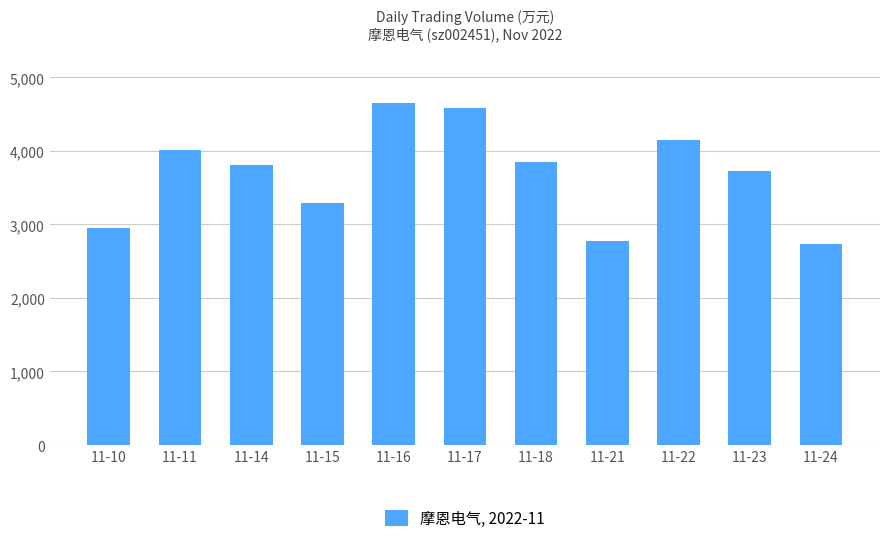

What is the average value?

3684